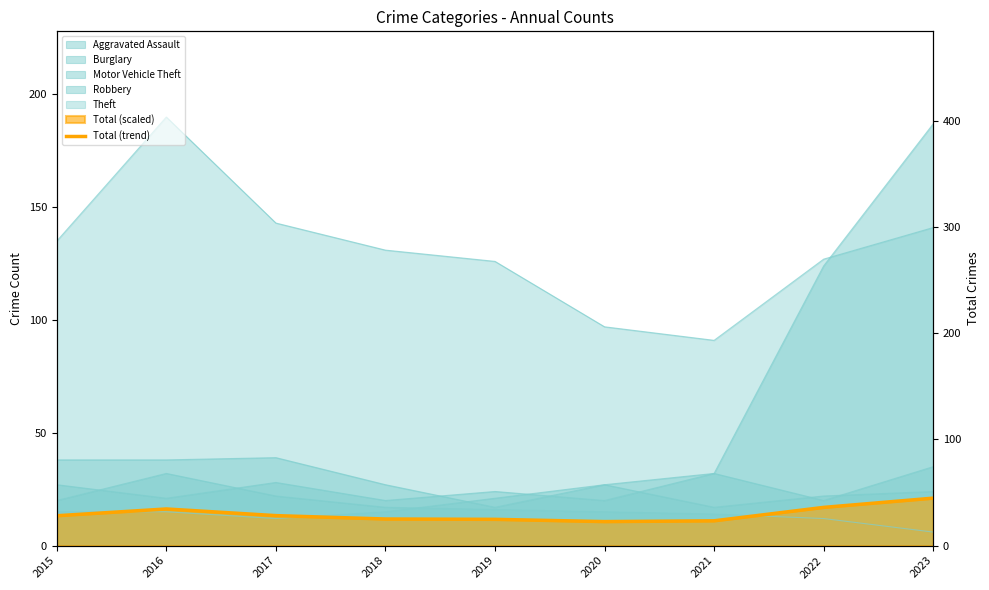

Which label corresponds to the smallest value in the chart?

2020